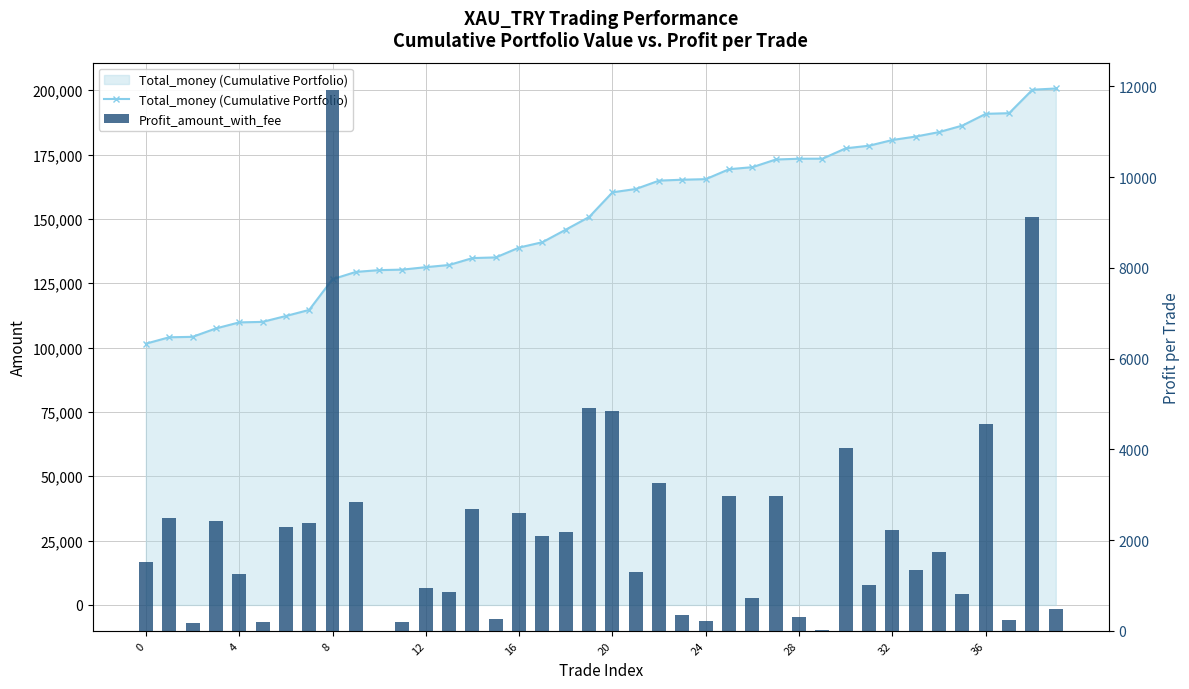

The value of Total_money (Cumulative Portfolio) at 12 is 40979. True or false?

False